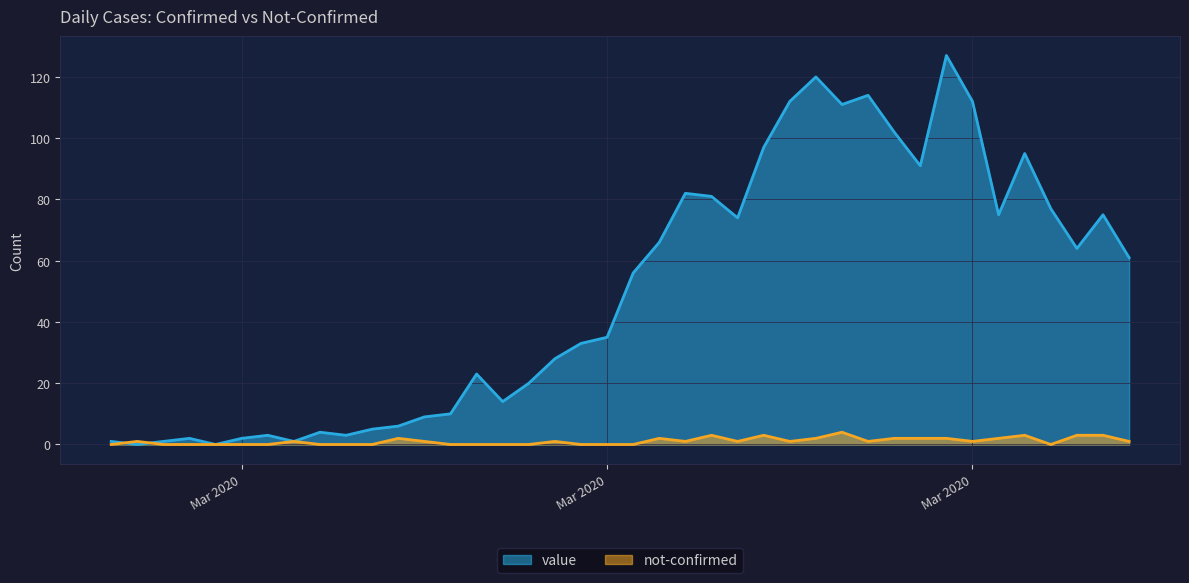

Between 2020-03-01 and 2020-03-04, which series saw the biggest shift?

value